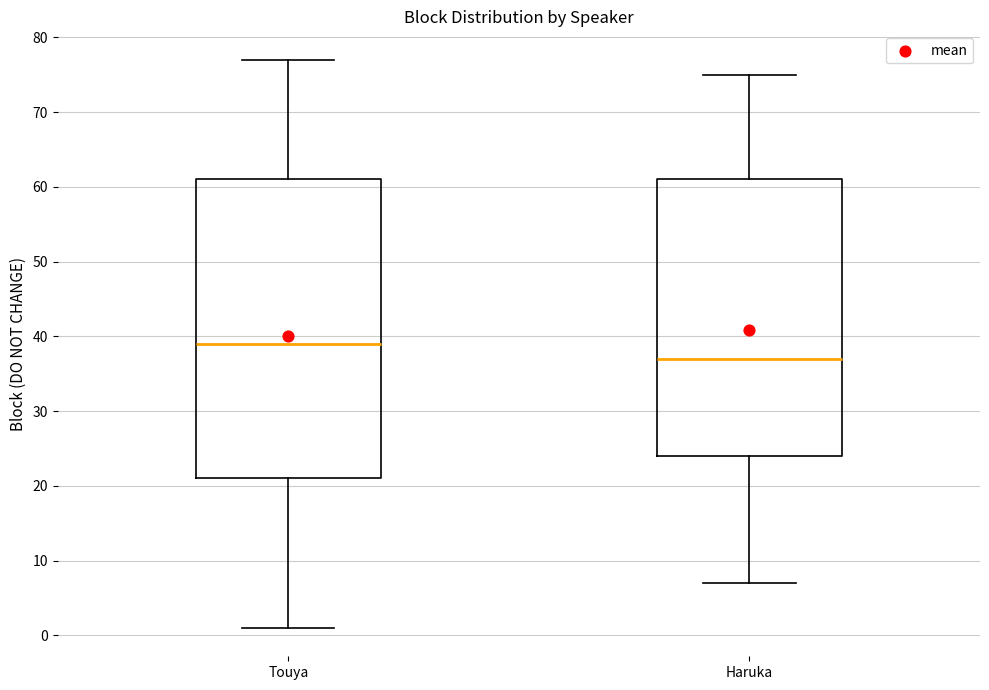

Comparing the boxes themselves (not the whiskers), which one is the tallest?

Touya